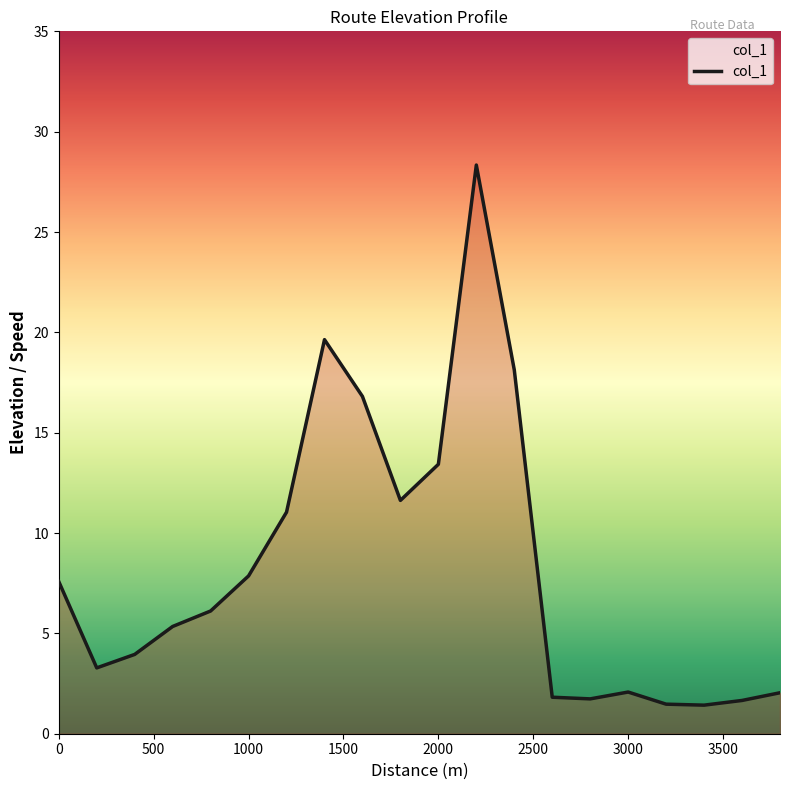

What is the smallest value displayed?

1.4